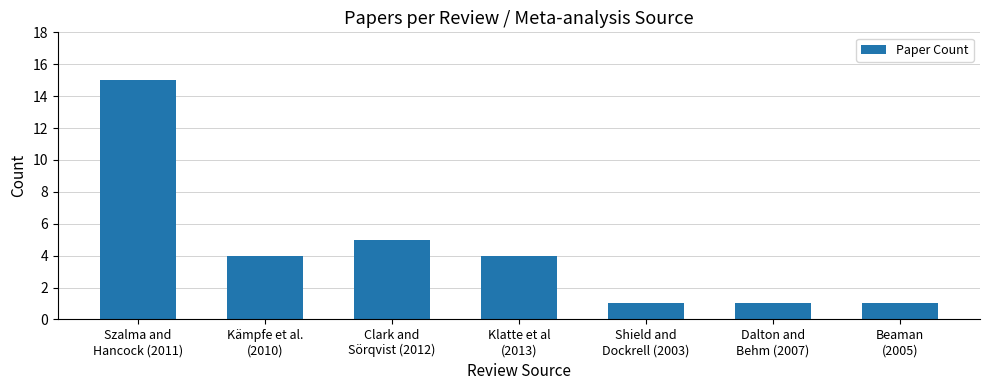

How many data points are less than 4?

3